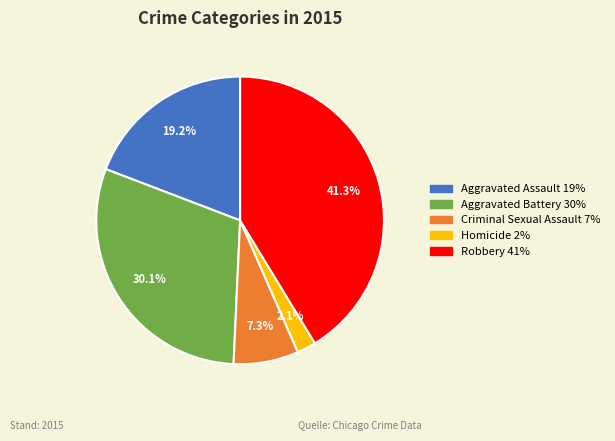

True or false: Criminal Sexual Assault accounts for 7% of the total.

True